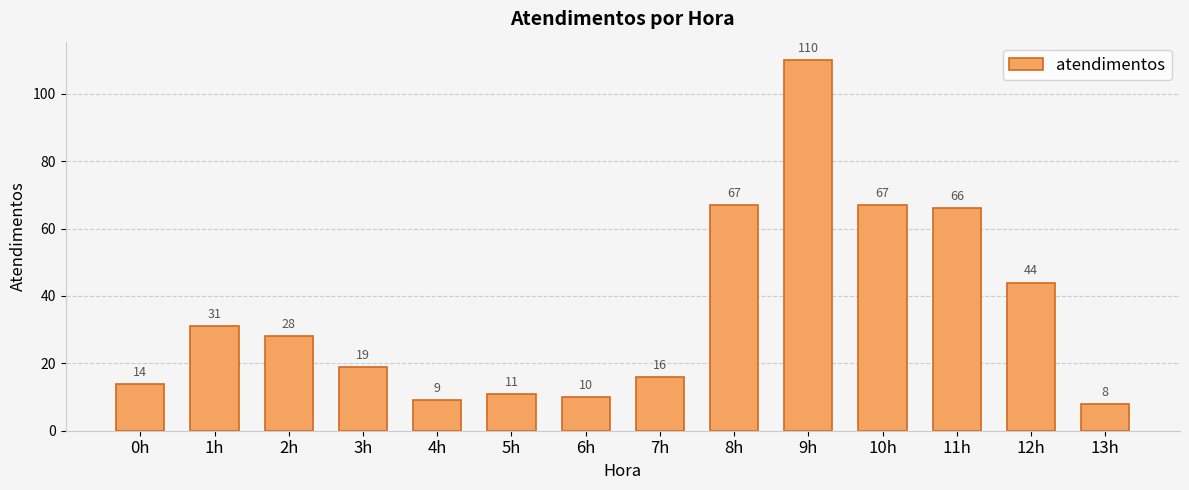

Count the number of categories in the chart.

14